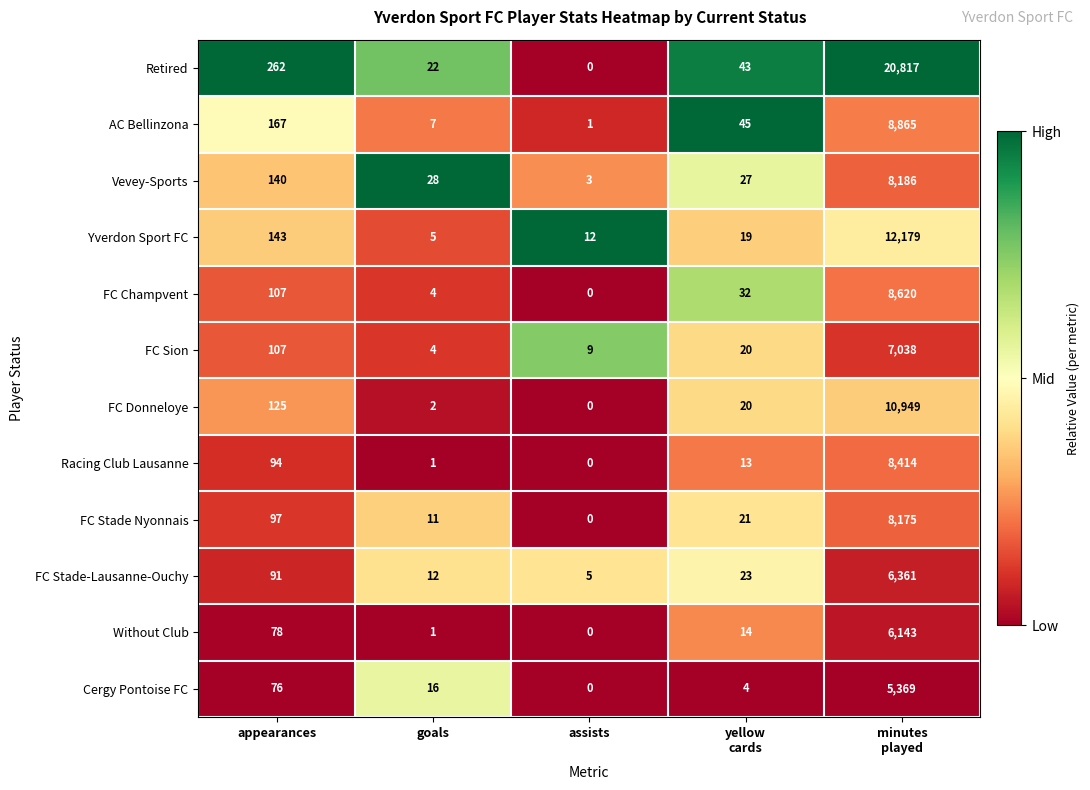

At which category does the chart reach its minimum across all series?

assists